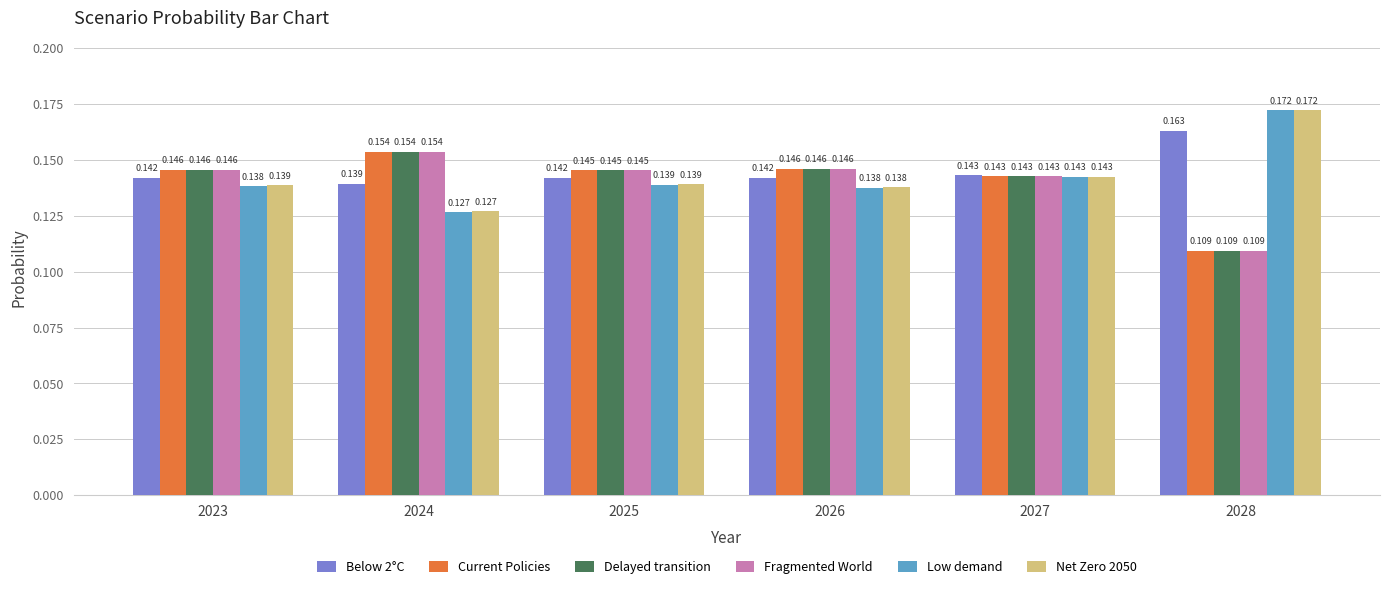

Is the value of Fragmented World at 2023 greater than the value of Low demand at 2024?

Yes